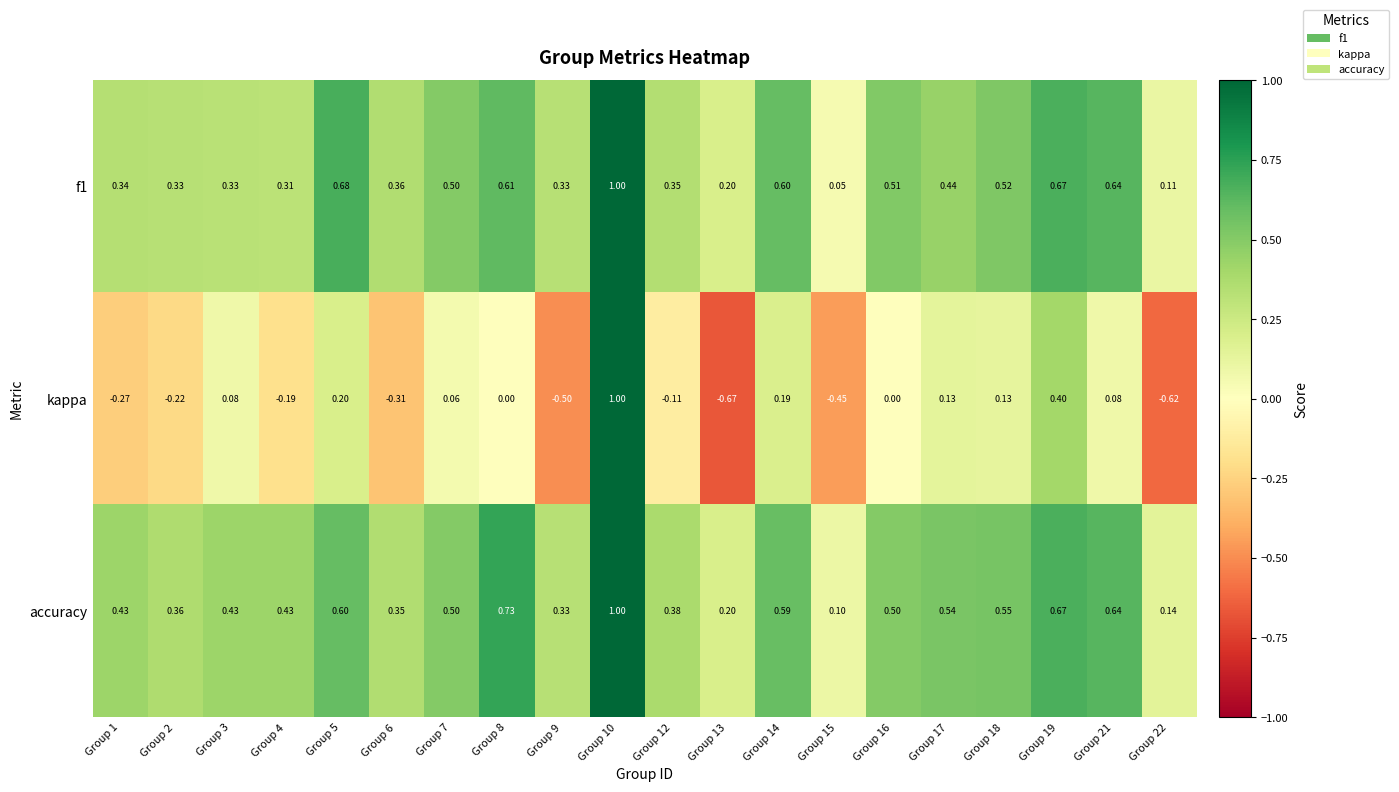

Which series has the largest total across all categories?

accuracy